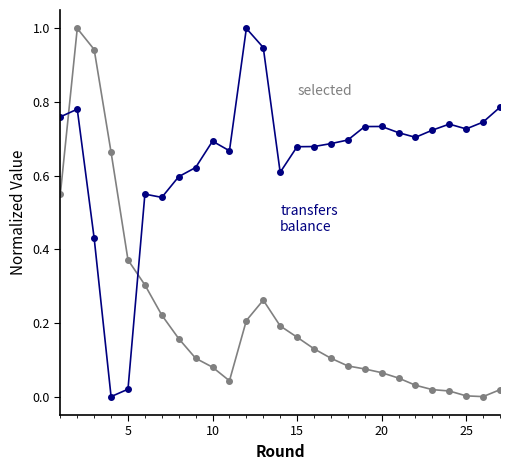

What is the greatest value displayed?

1.0